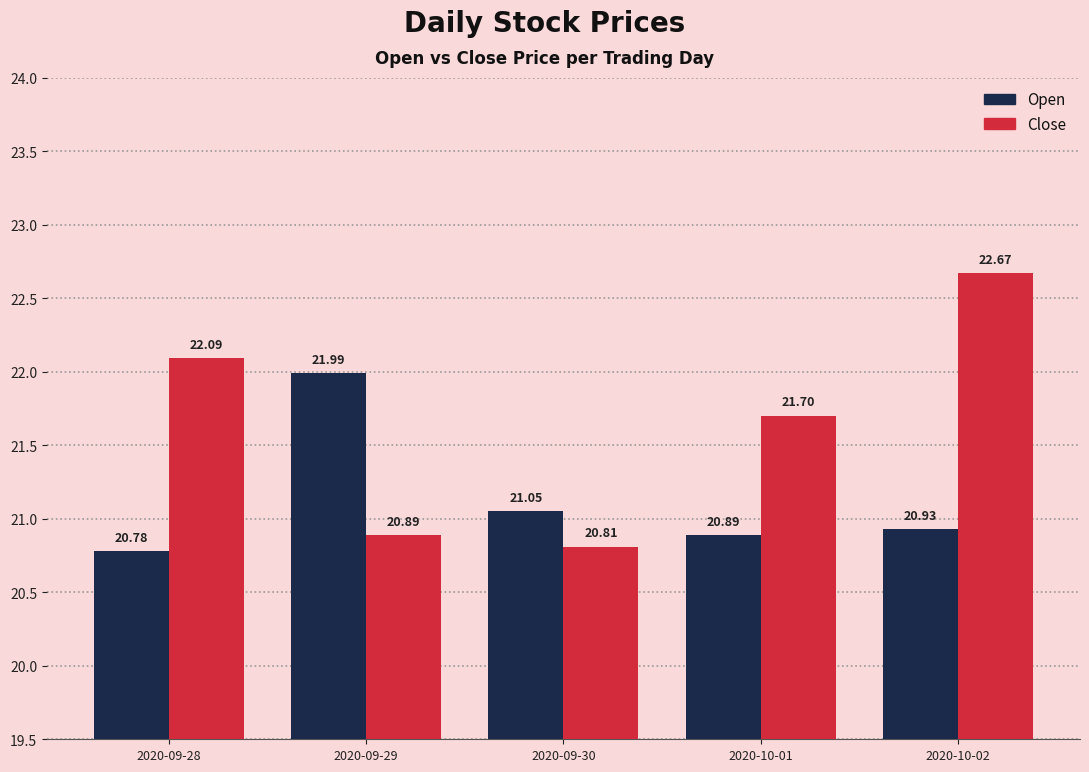

What is the label of the 3rd bar from the left?

2020-09-30